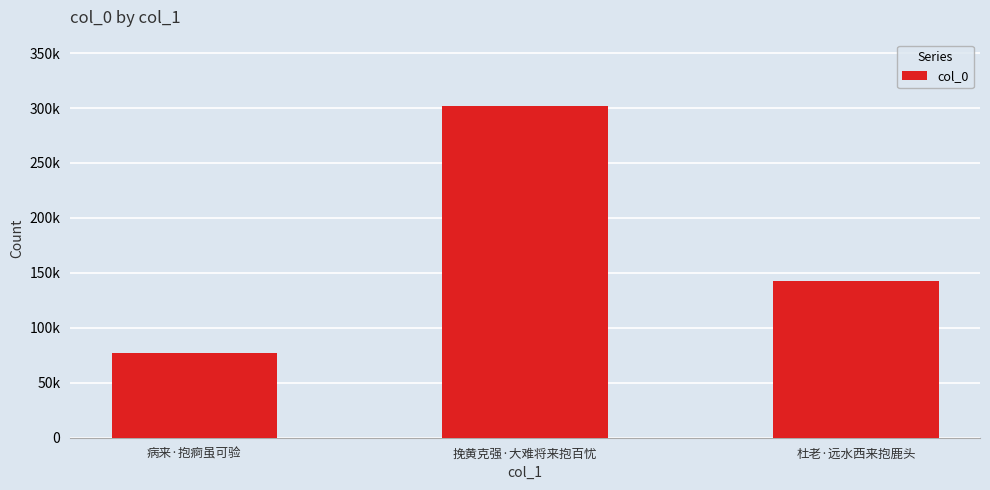

What is the label of the 3rd bar from the left?

杜老·远水西来抱鹿头